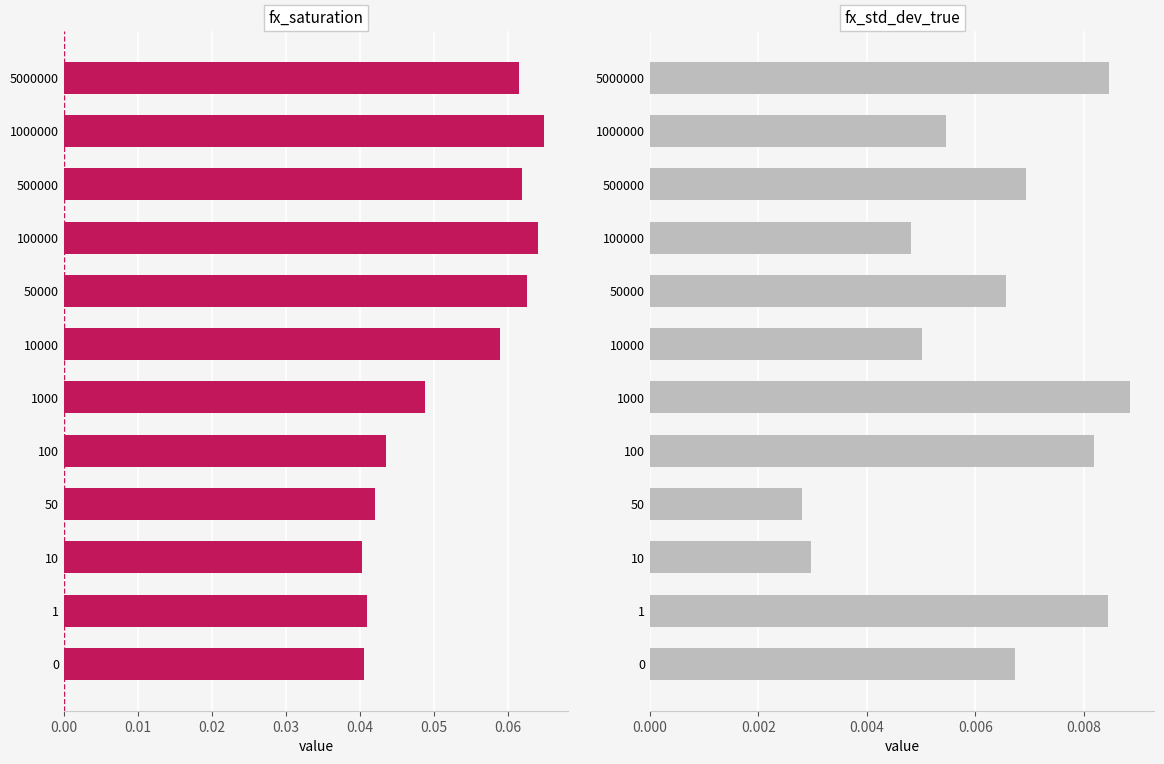

The fx_std_dev_true series shows 0.0 at 10. True or false?

False